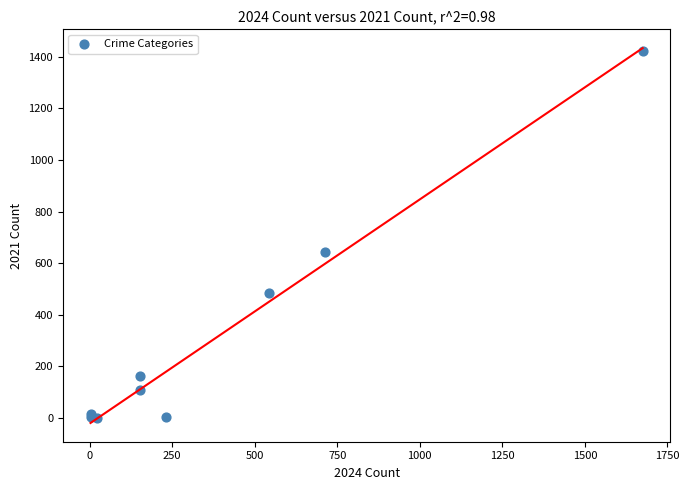

What Y value in the scatter plot is closest to 712?

642